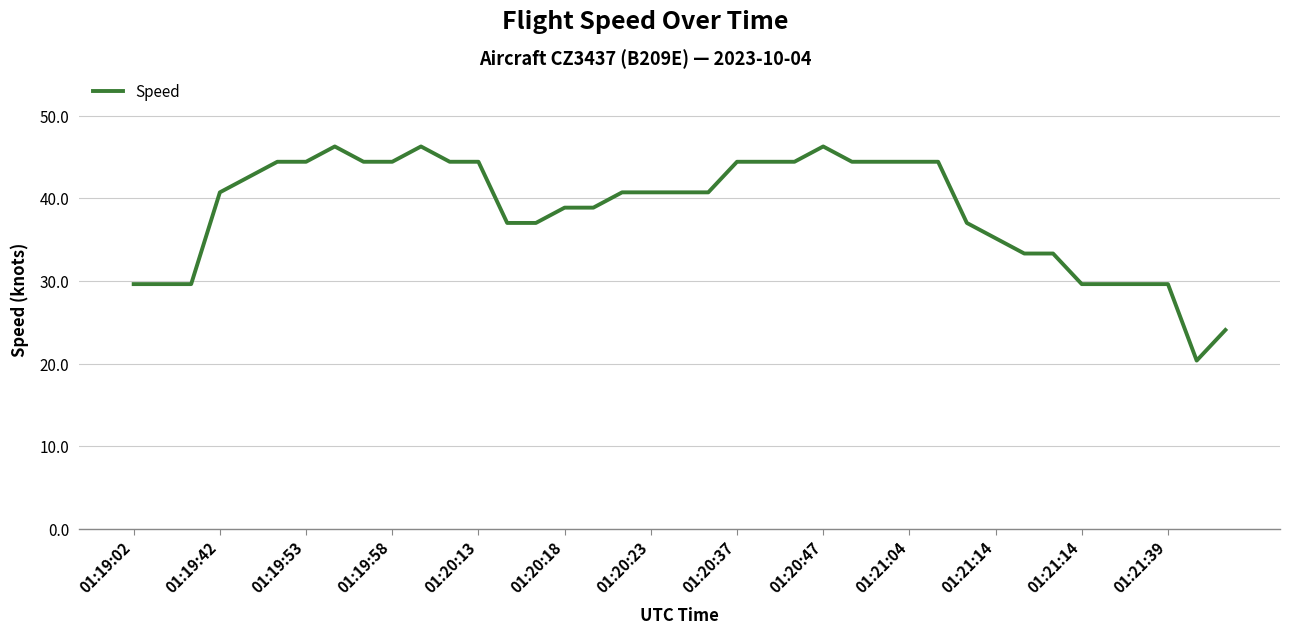

How many lines are shown in the chart?

1